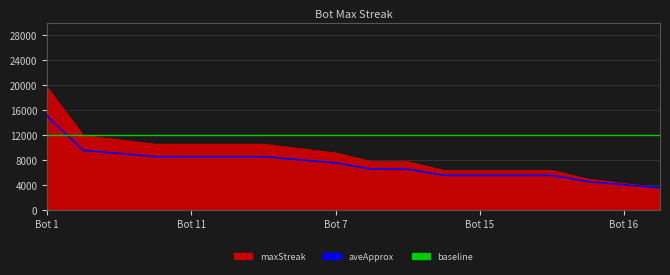

Which series has the largest total across all categories?

baseline